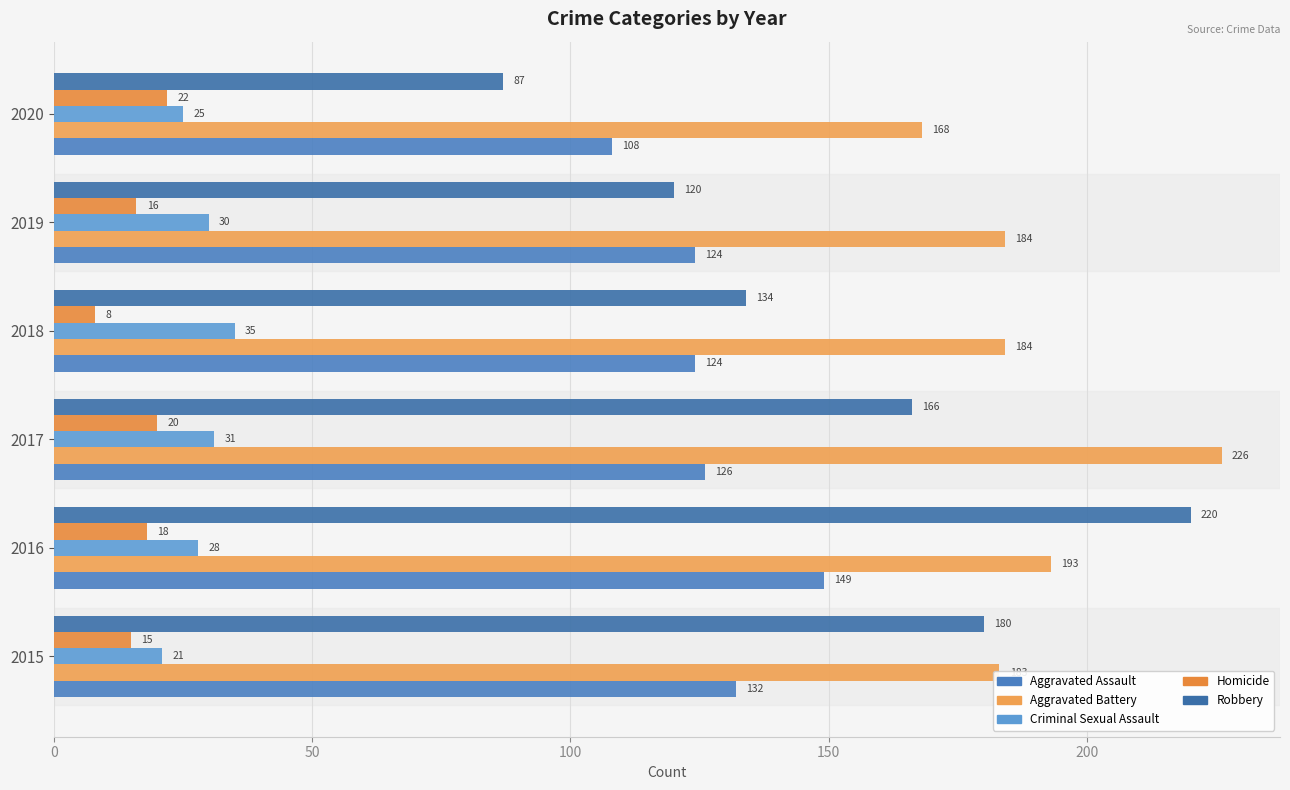

Count the number of data series in this chart.

5